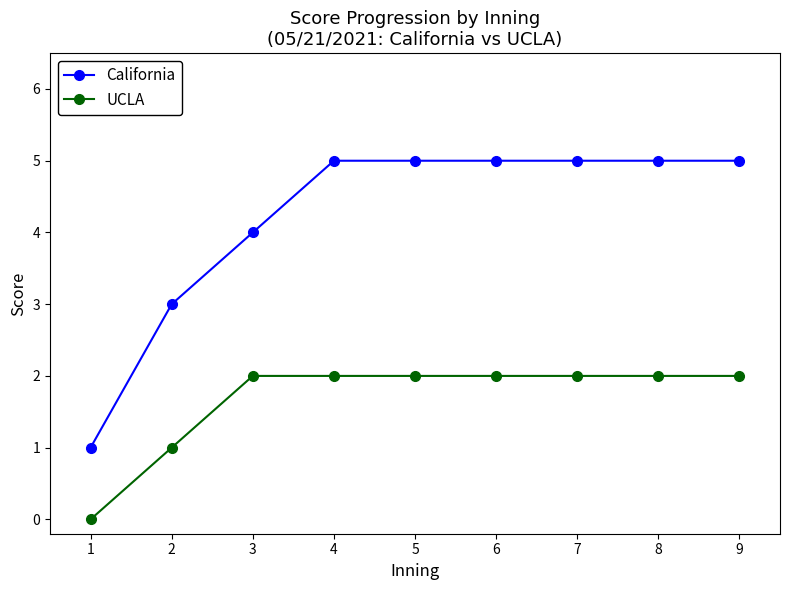

What value does the UCLA series have at 6?

2